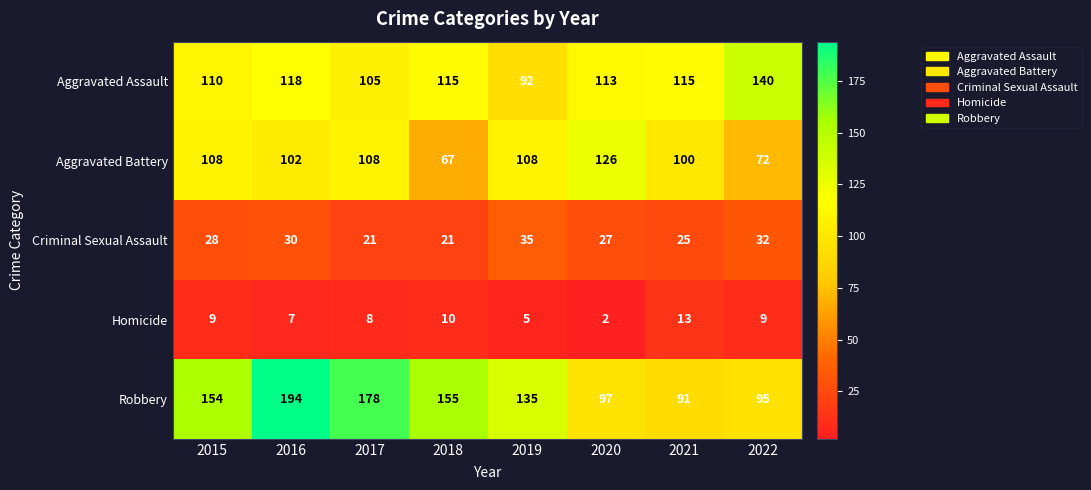

List the series in order of their peak value, highest first.

Robbery, Aggravated Assault, Aggravated Battery, Criminal Sexual Assault, Homicide